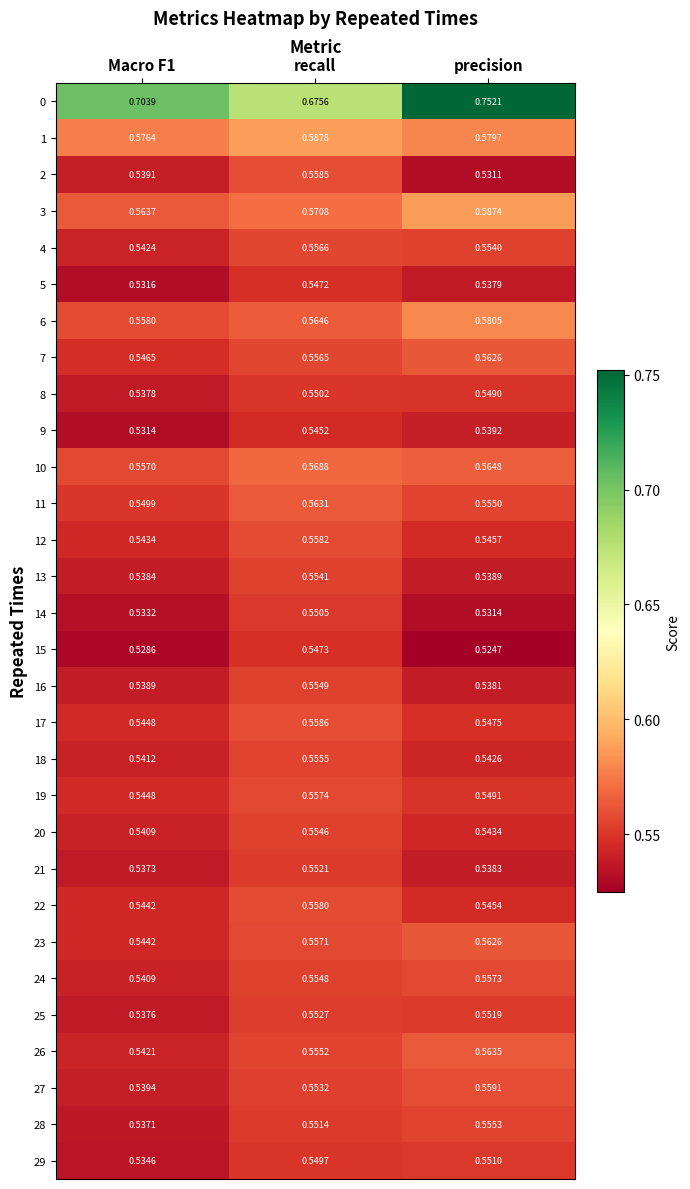

Which series has the largest total across all categories?

0